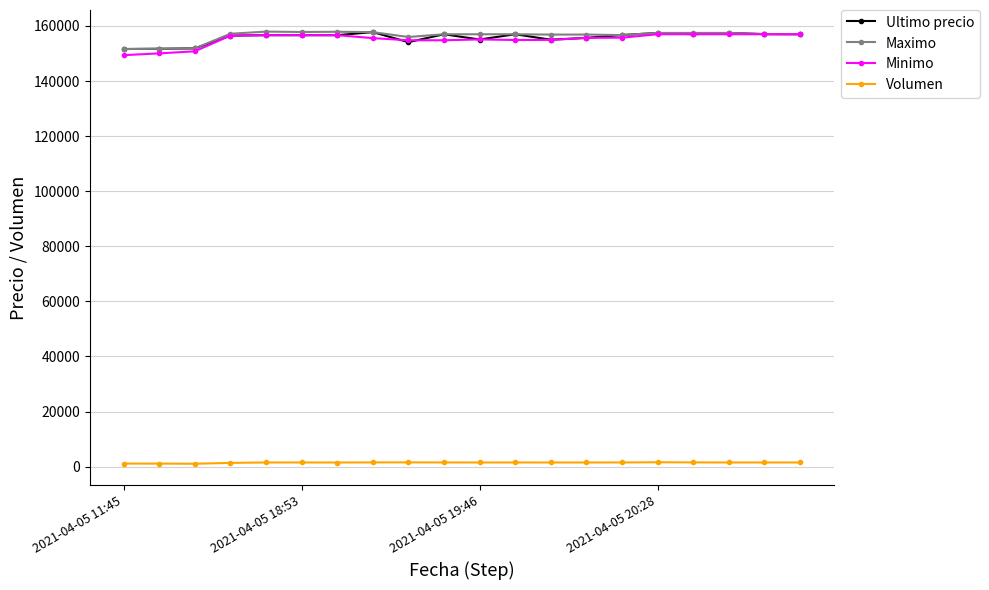

True or false: Minimo and Volumen cross at least once.

False